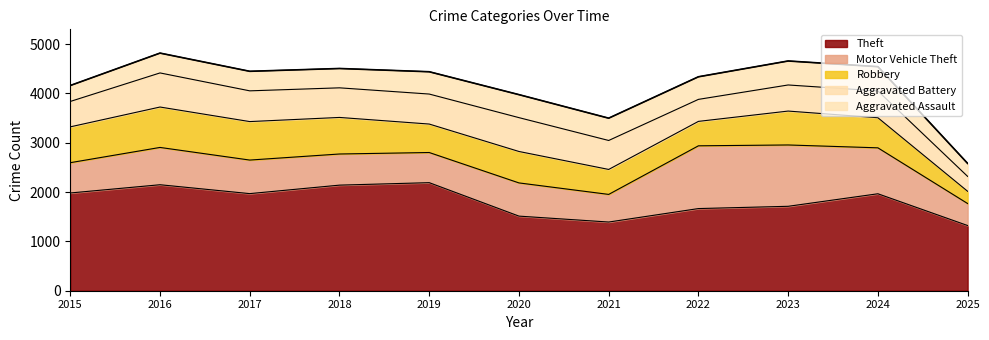

What is the difference between the Aggravated Assault values at 2022 and 2016?

56